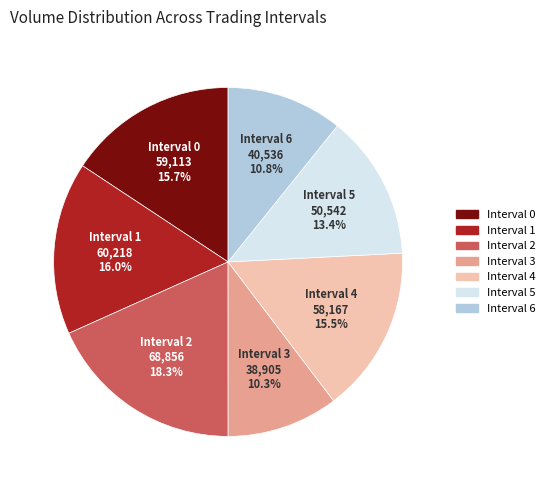

Which category has the biggest portion of the pie?

Interval 2